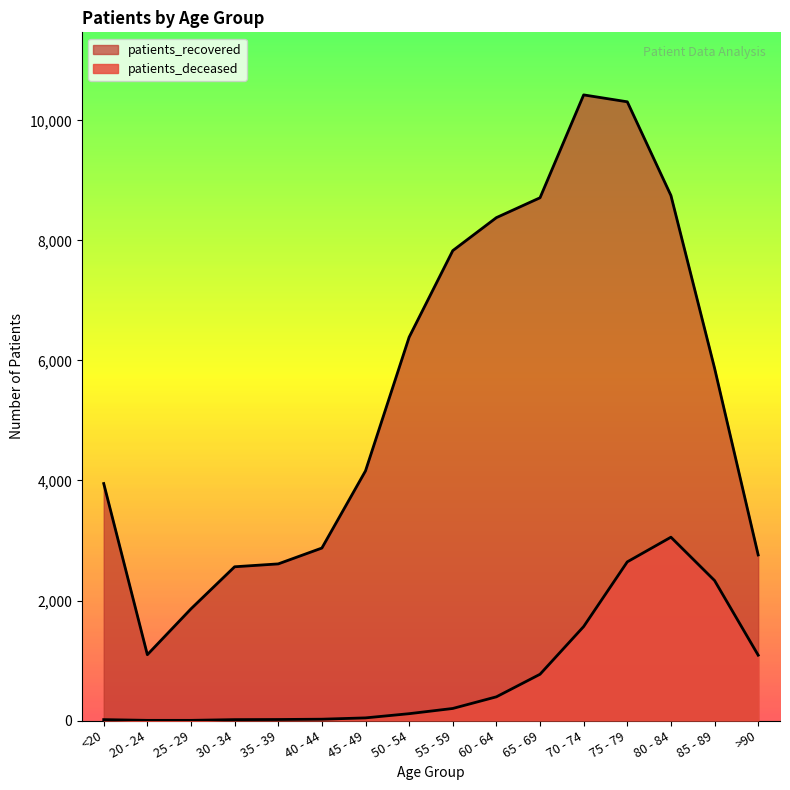

Does the chart have visible grid lines?

No